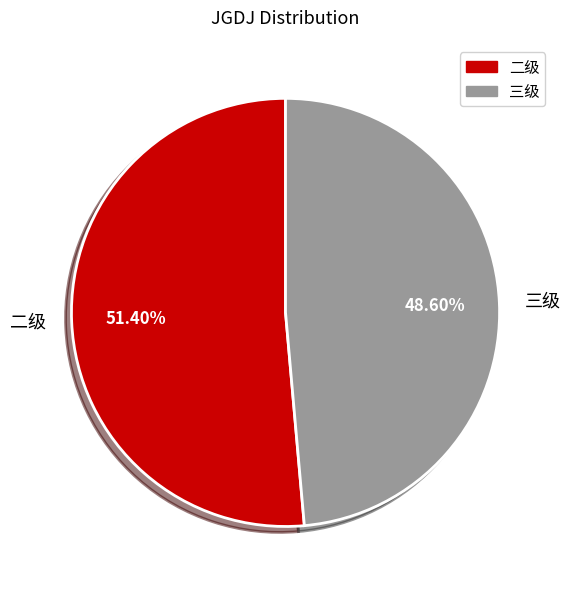

Between 三级 and 二级, which is larger?

二级